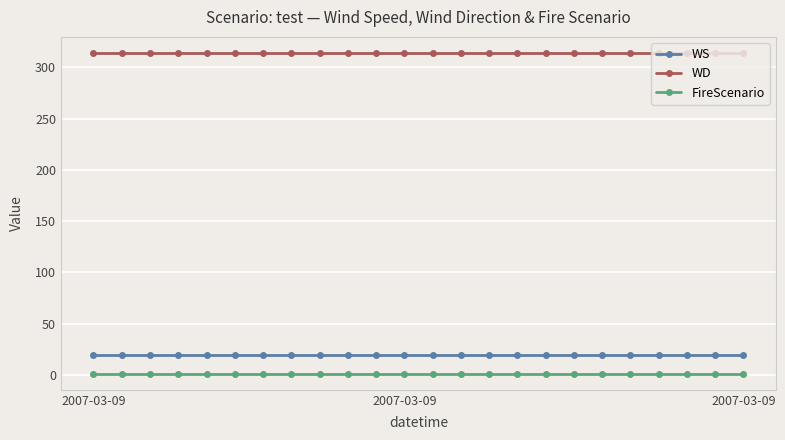

Which series has the largest total across all categories?

WD